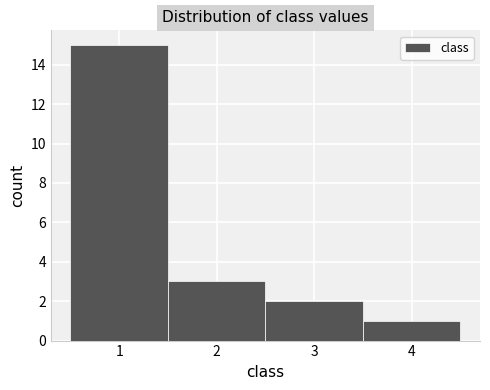

Reading left to right, transcribe this chart: for each bar, give the range it covers on the x-axis and its height. The values are not printed on the chart, so give them approximately, as read against the axis.

0.5 to 1.5: 15
1.5 to 2.5: 3
2.5 to 3.5: 2
3.5 to 4.5: 1